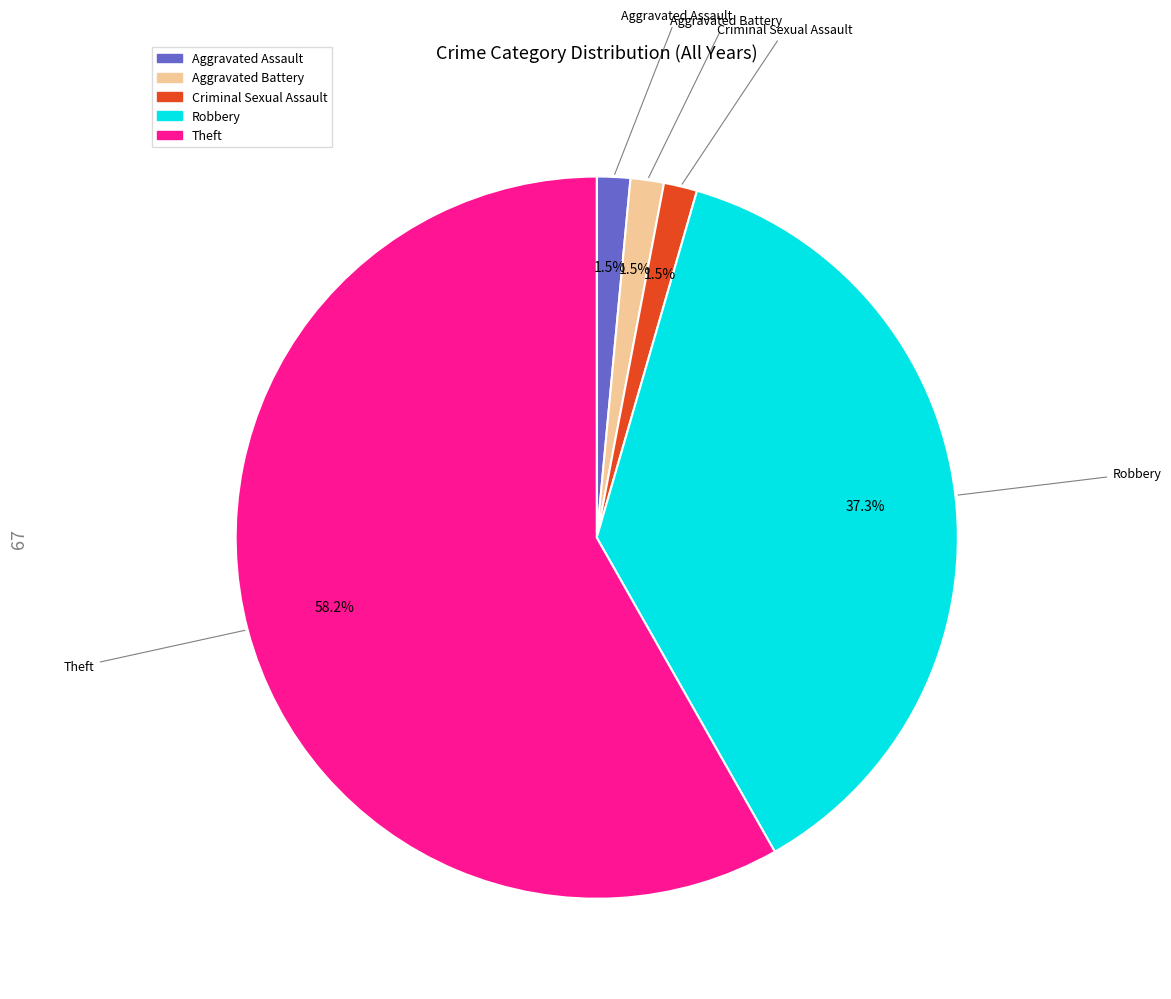

True or false: Aggravated Battery accounts for 10% of the total.

False